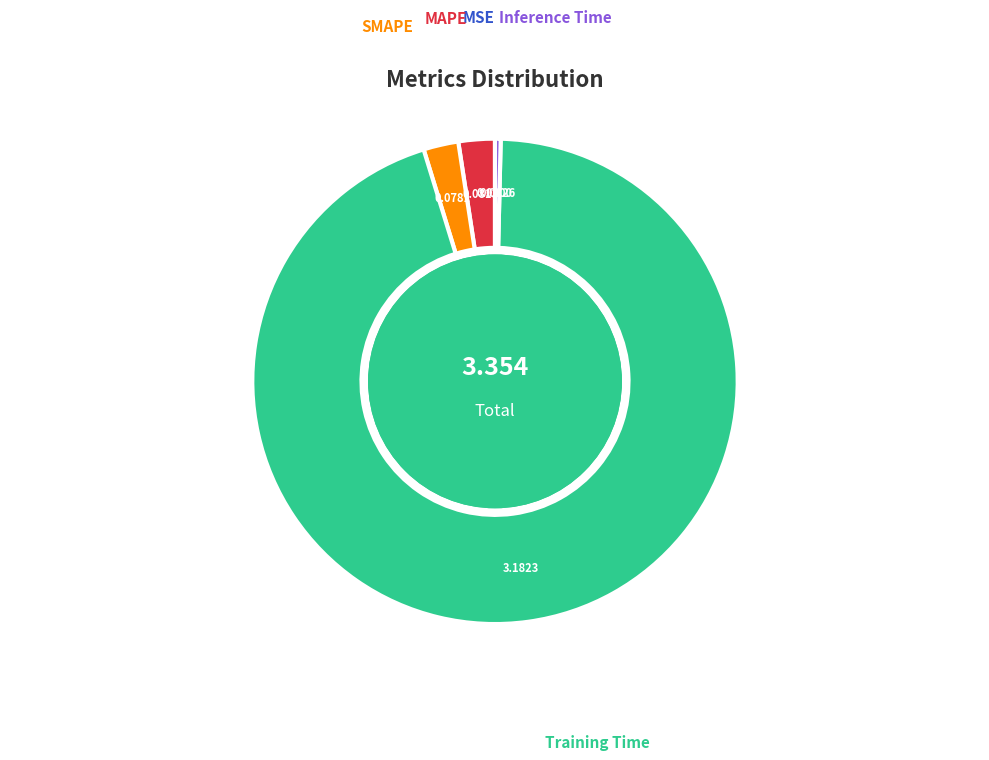

Do Training Time and SMAPE together represent more than half of the pie?

Yes